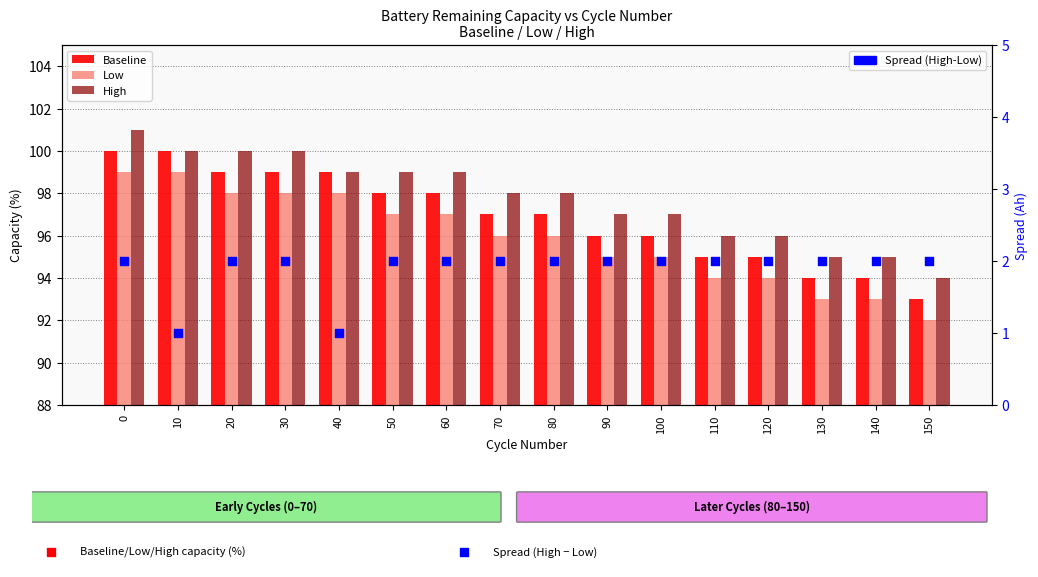

Which series has the largest Y range (max minus min)?

Baseline